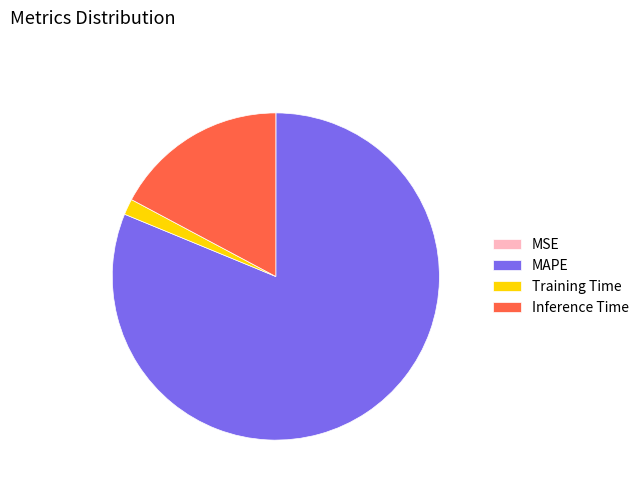

Does any single category account for the majority?

Yes